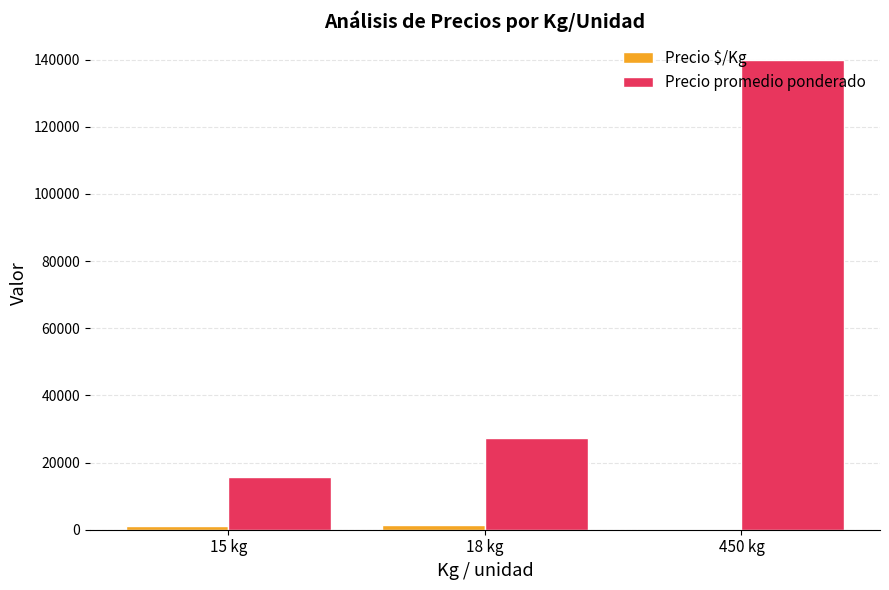

At which category is the sum across all series the highest?

450 kg